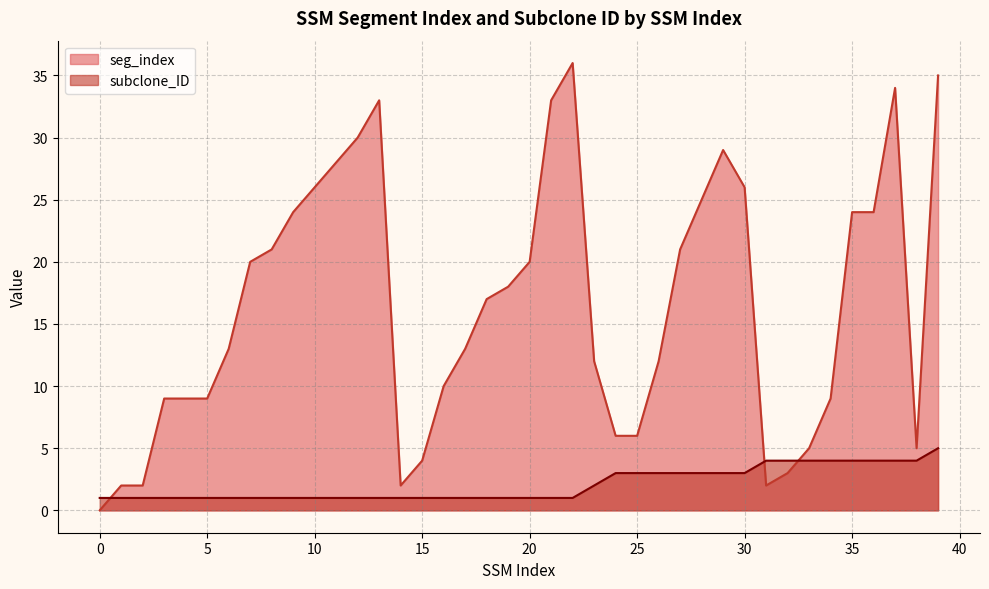

Which series has the largest total across all categories?

seg_index